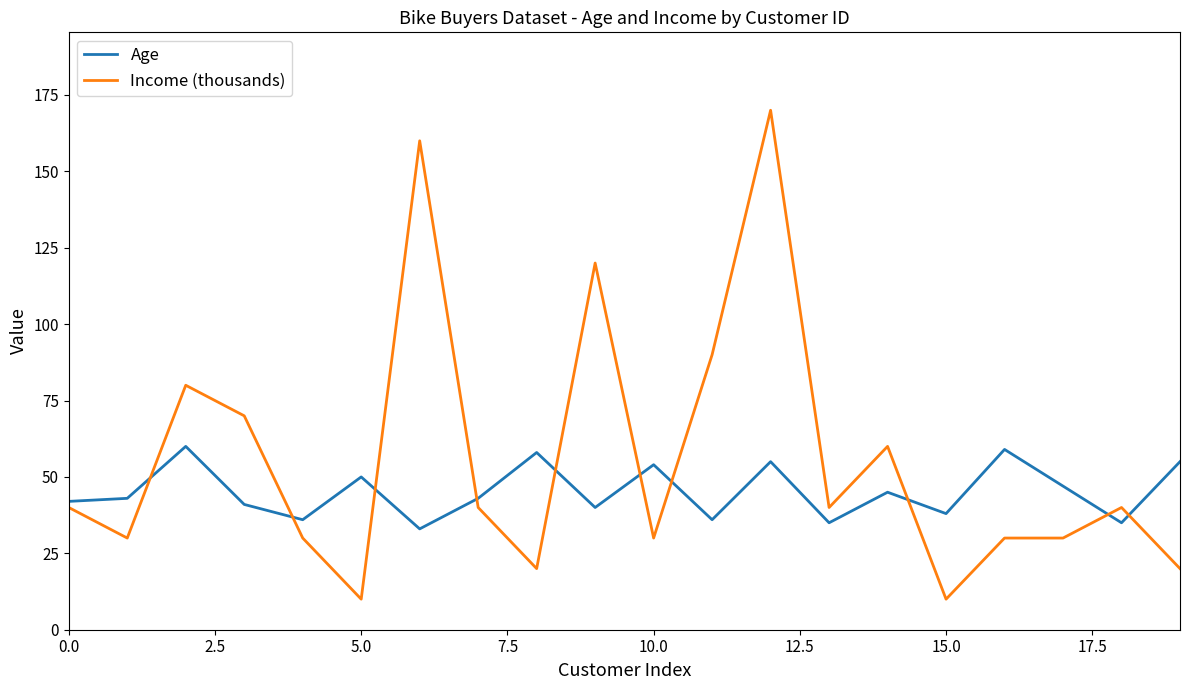

List the series in order of their peak value, lowest first.

Age, Income (thousands)